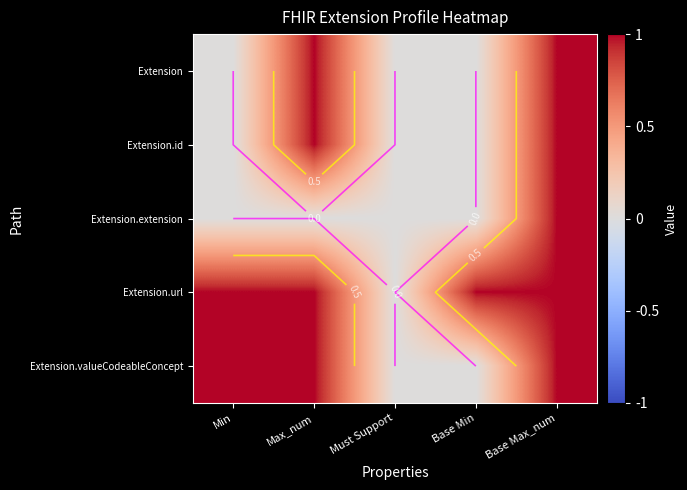

List the series in order of their peak value, lowest first.

Extension, Extension.id, Extension.extension, Extension.url, Extension.valueCodeableConcept